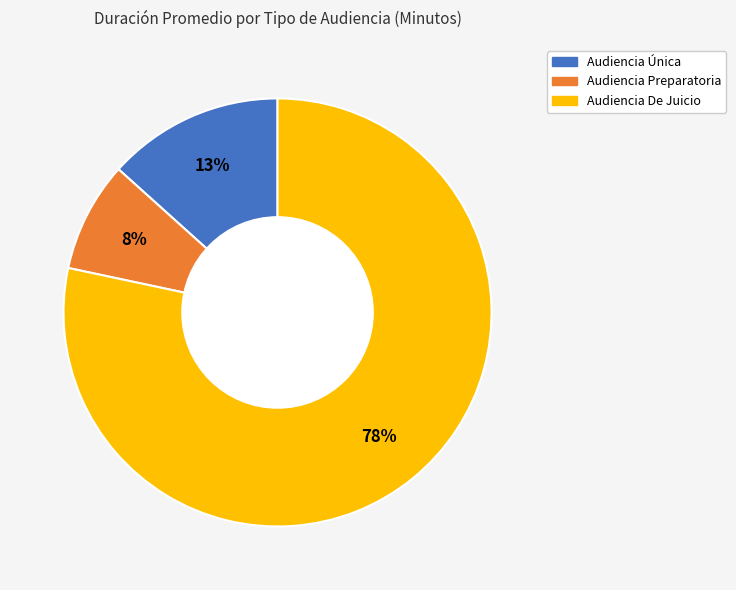

Between Audiencia De Juicio and Audiencia Preparatoria, which is larger?

Audiencia De Juicio